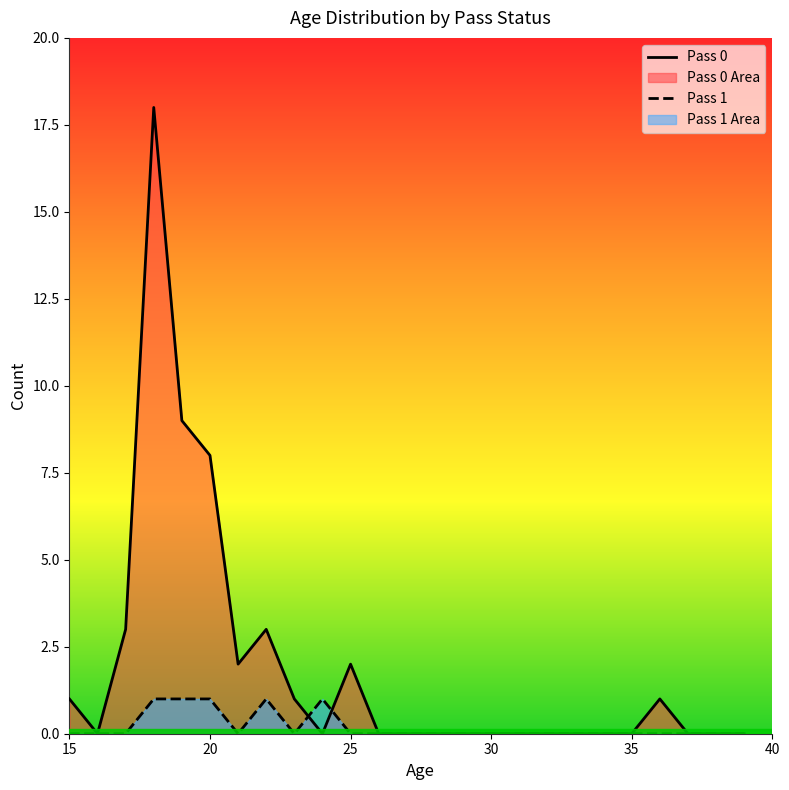

Rank the series by their average value, from lowest to highest.

Pass 1, Pass 0